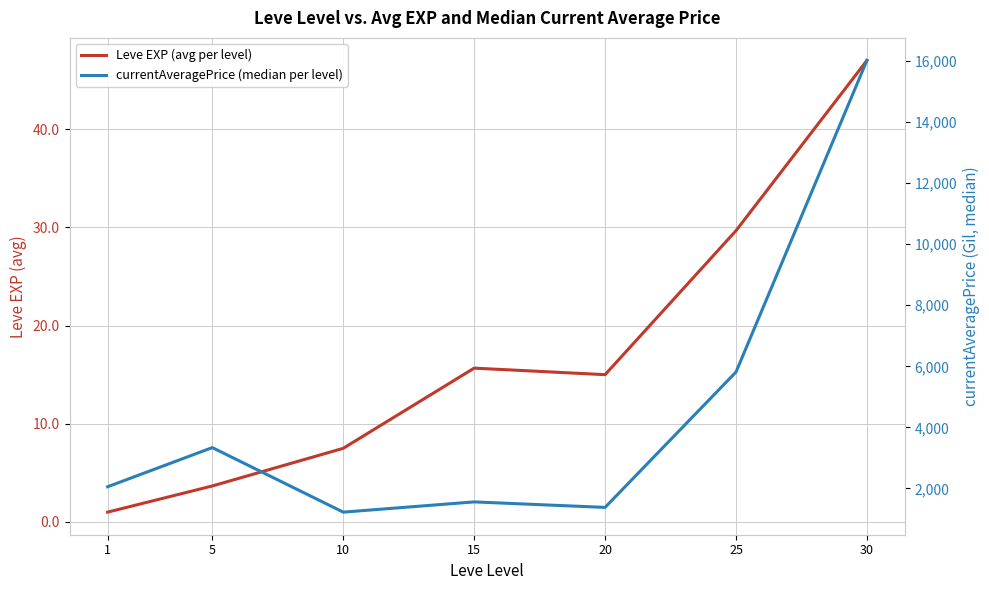

What is the total value across all series at 10?

1232.3